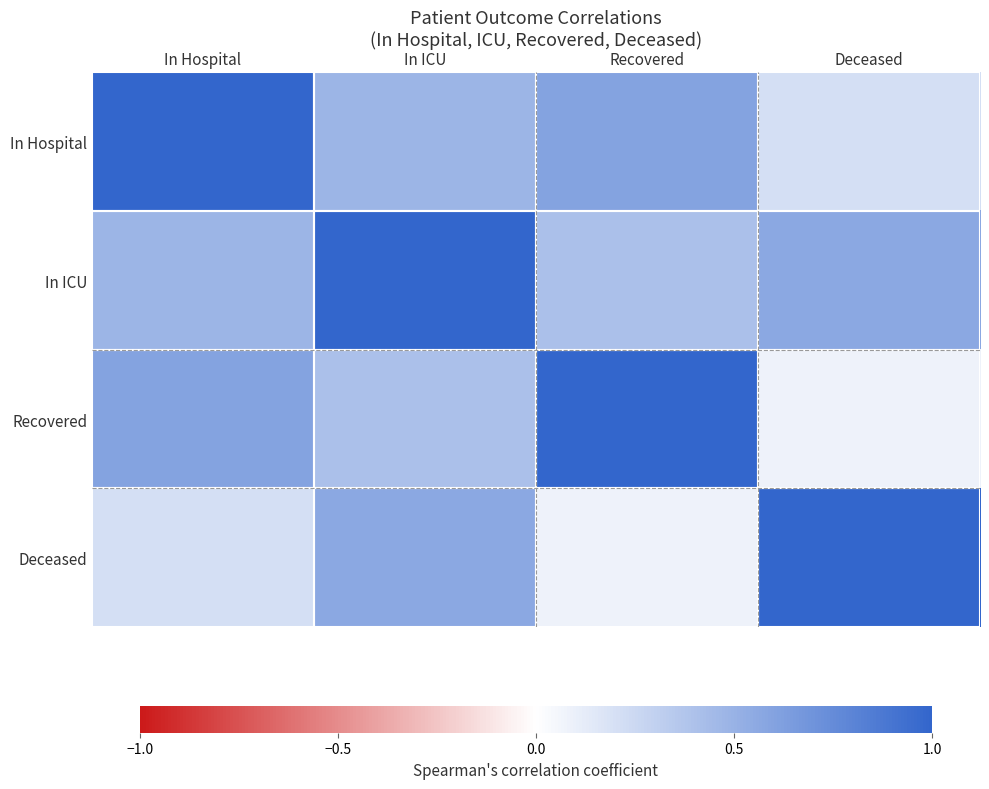

List the series in order of their overall mean, highest first.

In ICU, In Hospital, Recovered, Deceased